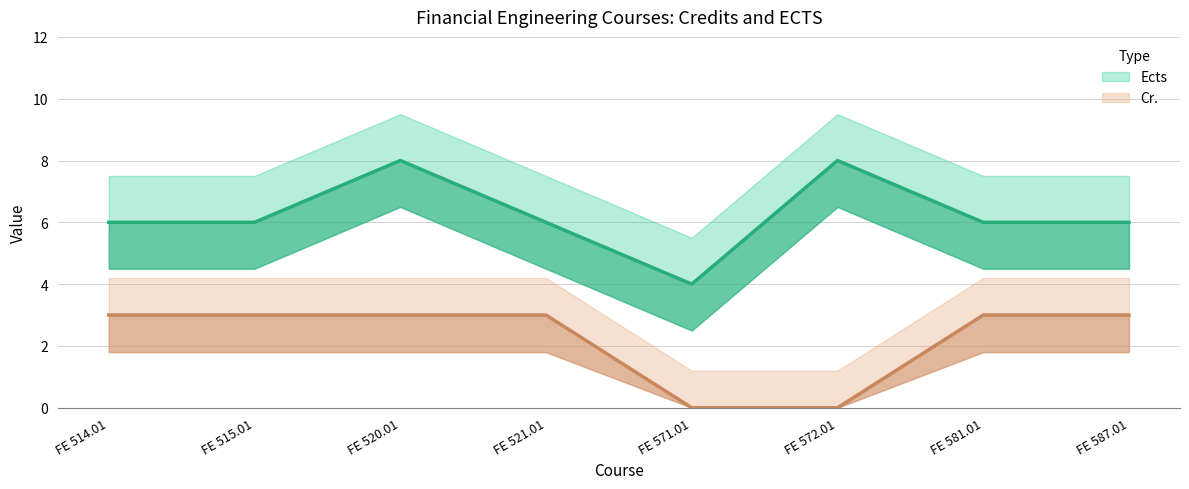

Where does the Ects series first go above 6?

FE 520.01